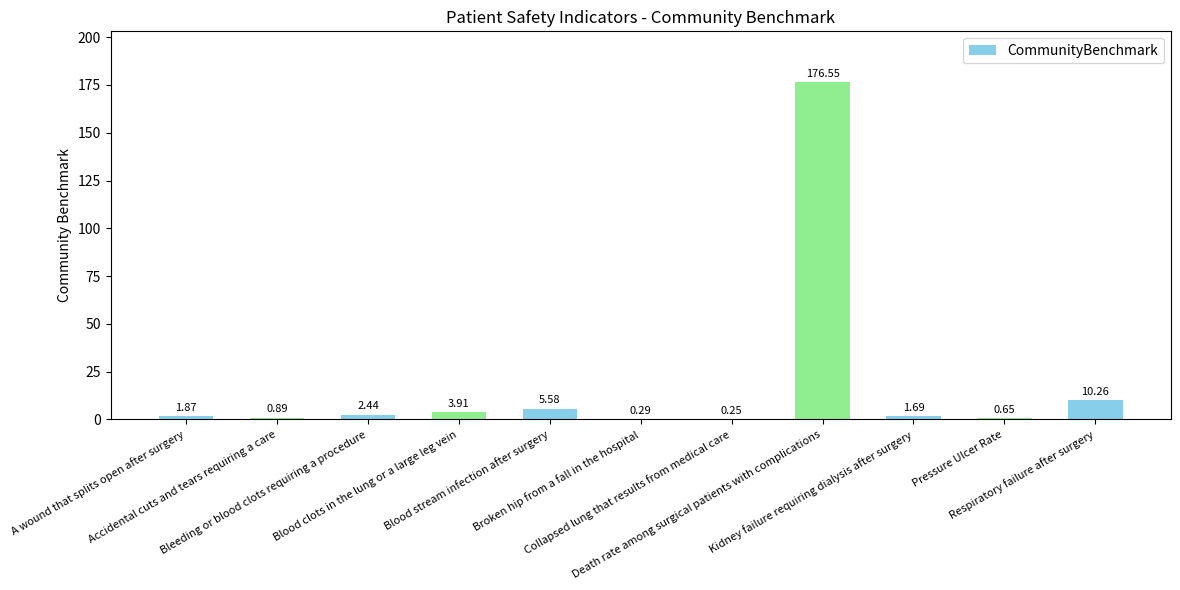

What is the sum of all values?

204.4